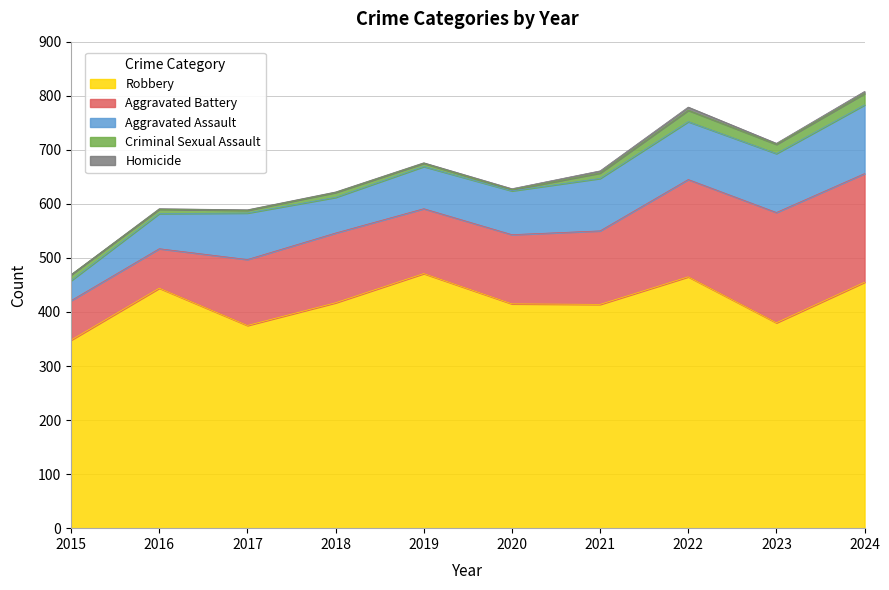

True or false: Aggravated Battery and Criminal Sexual Assault cross at least once.

False